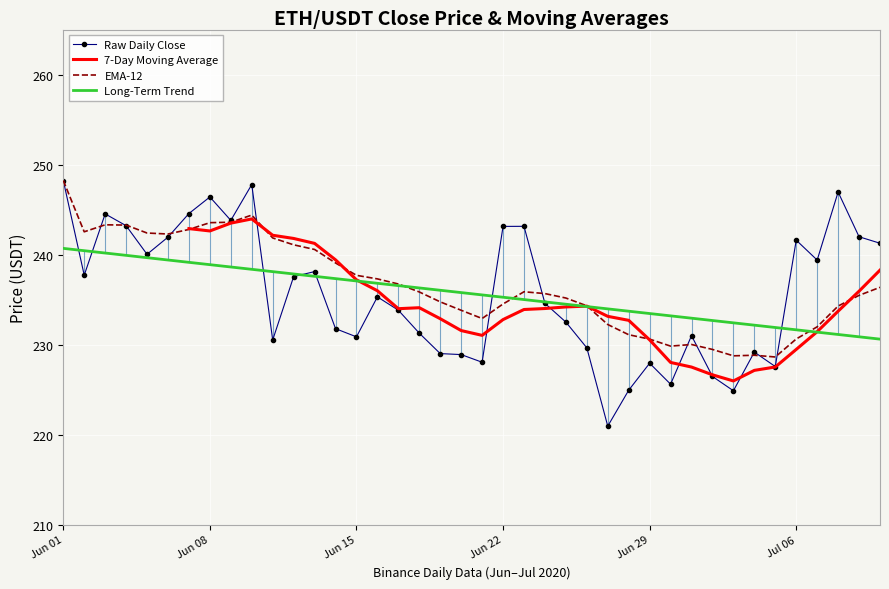

What are all the series names shown in the legend?

Raw Daily Close, 7-Day Moving Average, EMA-12, Long-Term Trend